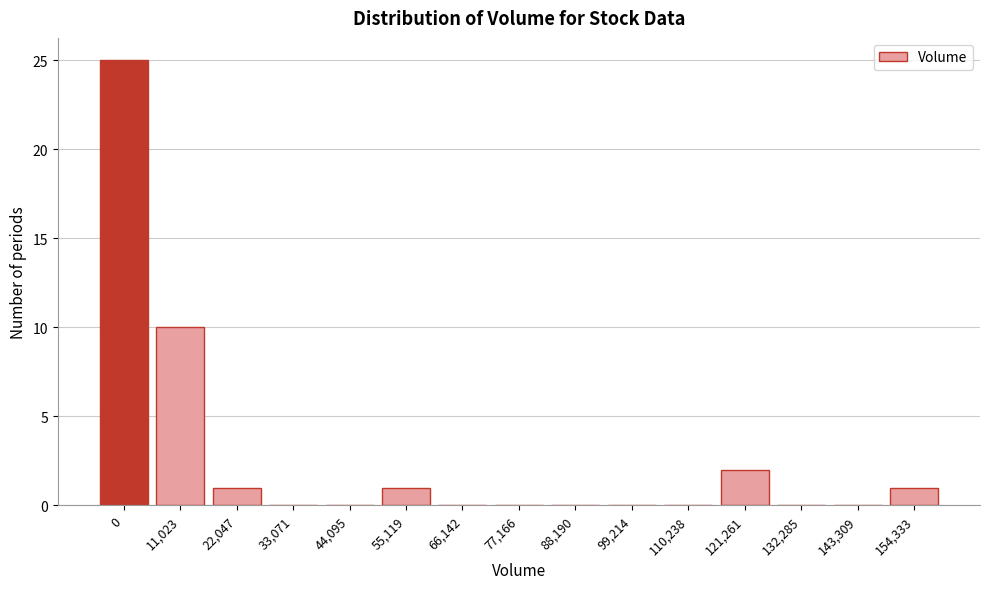

Reading left to right, list all the values displayed in this chart.

0=25	11,023=10	22,047=1	33,071=0	44,095=0	55,119=1	66,142=0	77,166=0	88,190=0	99,214=0	110,238=0	121,261=2	132,285=0	143,309=0	154,333=1